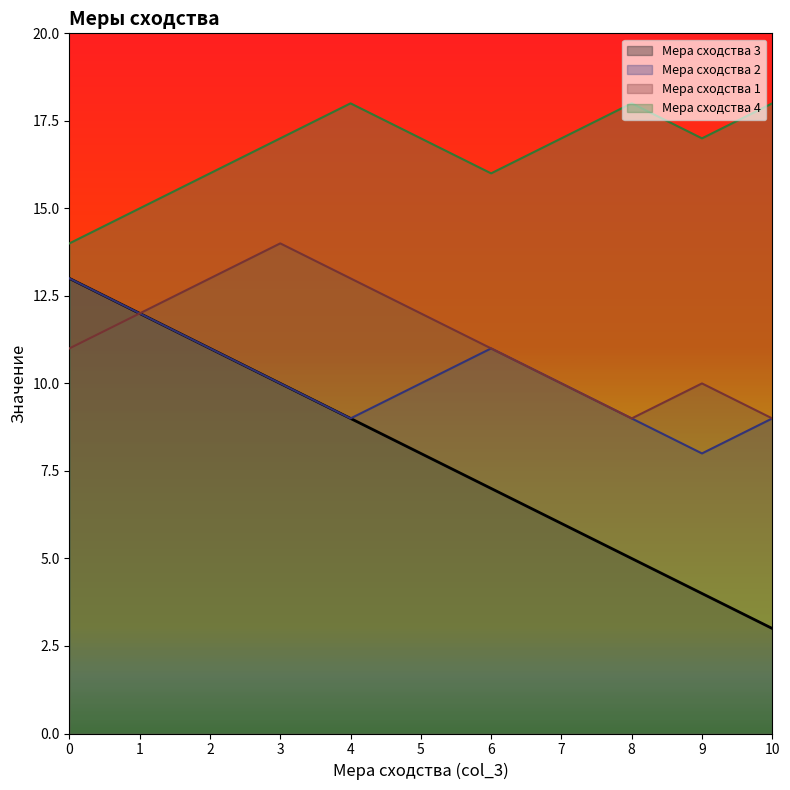

Which series has the largest total across all categories?

Мера сходства 4